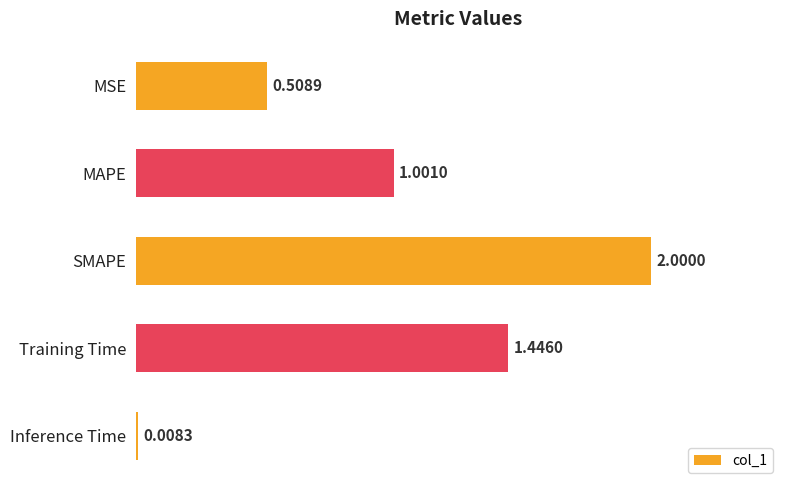

How many values are below 1?

2